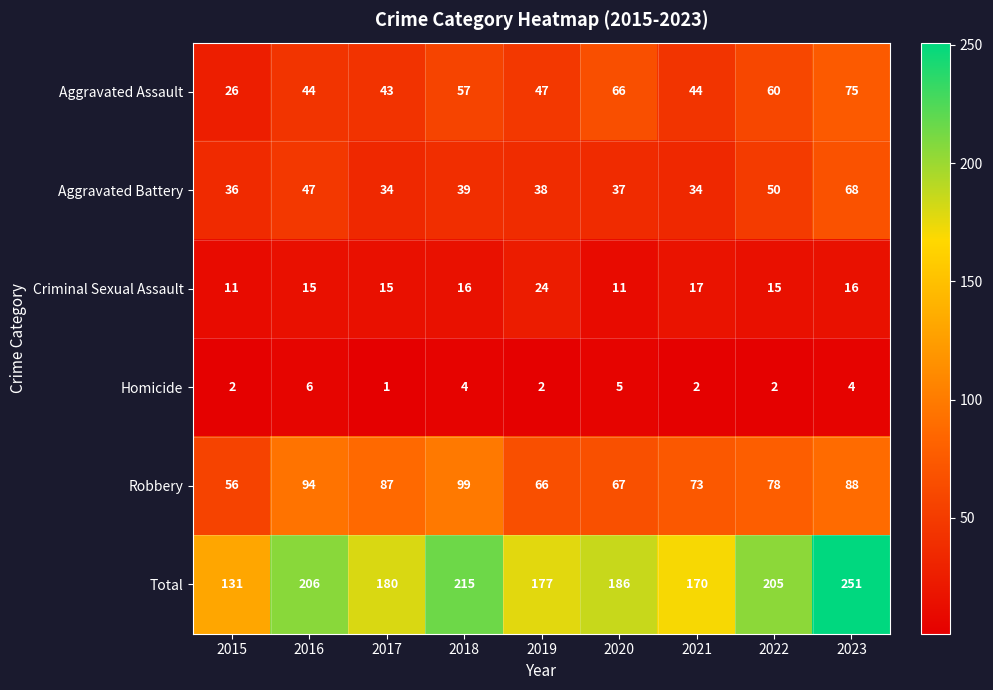

Rank the series at 2015 from lowest to highest value.

Homicide, Criminal Sexual Assault, Aggravated Assault, Aggravated Battery, Robbery, Total